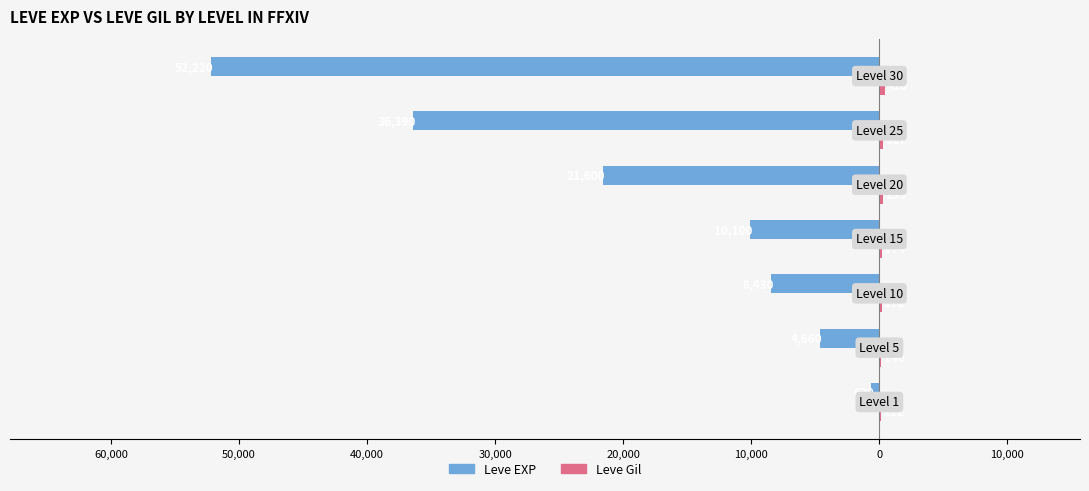

Count the number of data series in this chart.

2